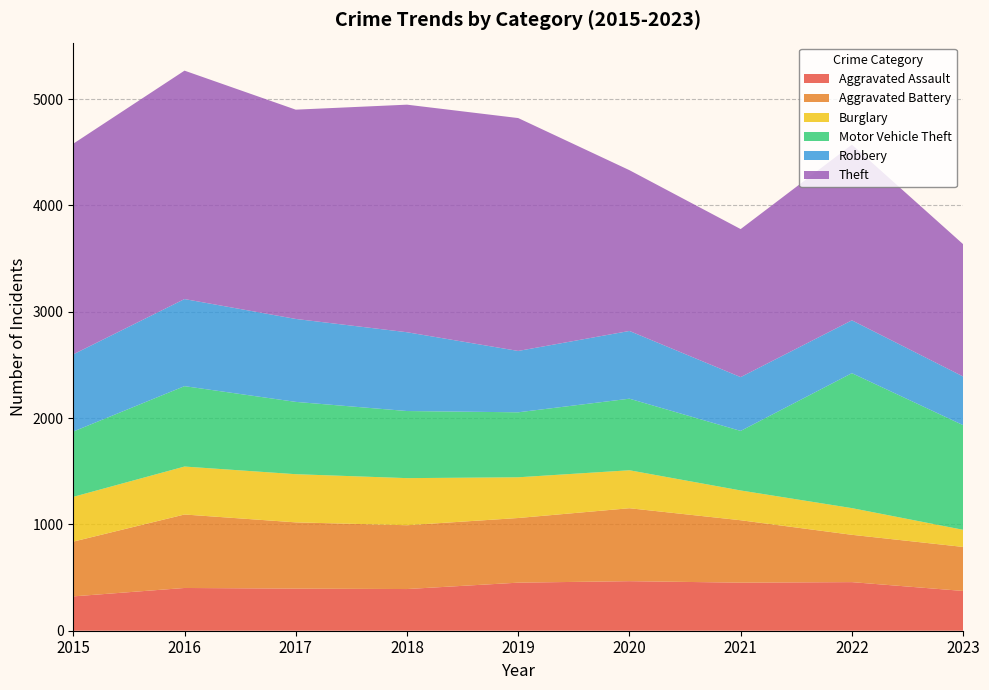

Reading left to right, transcribe all the data shown in this chart.

Aggravated Assault: 2015=323	2016=402	2017=396	2018=392	2019=452	2020=466	2021=452	2022=457	2023=374
Aggravated Battery: 2015=515	2016=691	2017=623	2018=600	2019=608	2020=686	2021=587	2022=445	2023=414
Burglary: 2015=421	2016=451	2017=453	2018=443	2019=383	2020=357	2021=280	2022=251	2023=161
Motor Vehicle Theft: 2015=614	2016=756	2017=680	2018=631	2019=611	2020=673	2021=560	2022=1269	2023=984
Robbery: 2015=726	2016=819	2017=780	2018=741	2019=577	2020=637	2021=506	2022=497	2023=458
Theft: 2015=1981	2016=2148	2017=1968	2018=2140	2019=2190	2020=1512	2021=1392	2022=1652	2023=1244